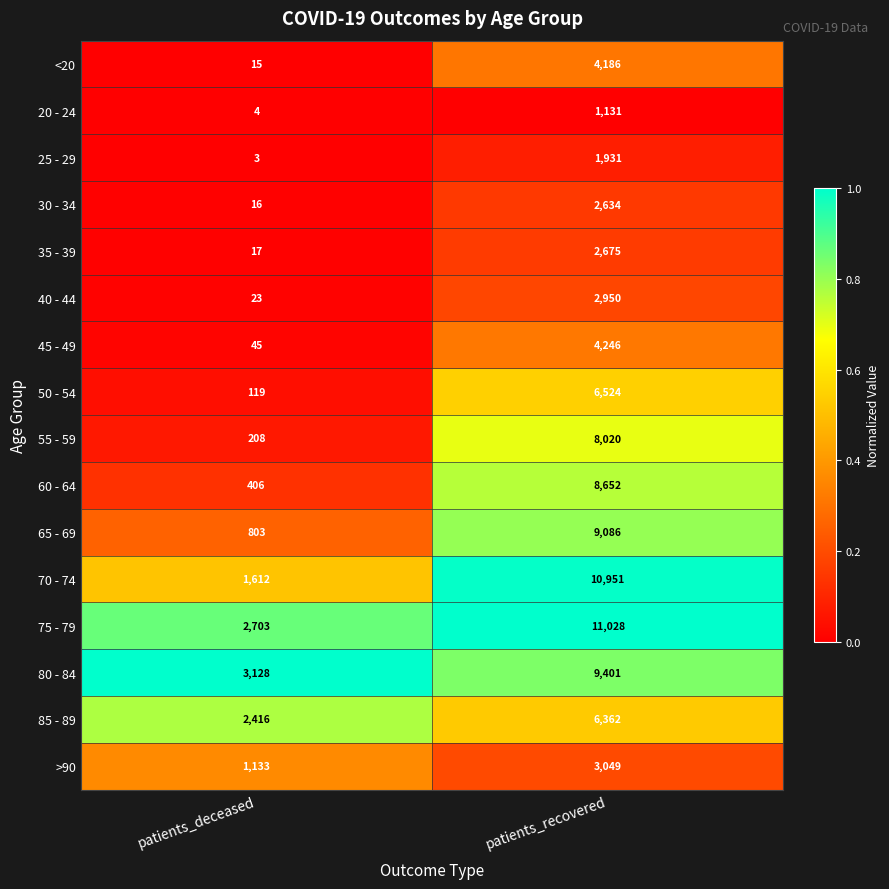

The value of 45 - 49 at patients_recovered is 4246. True or false?

True